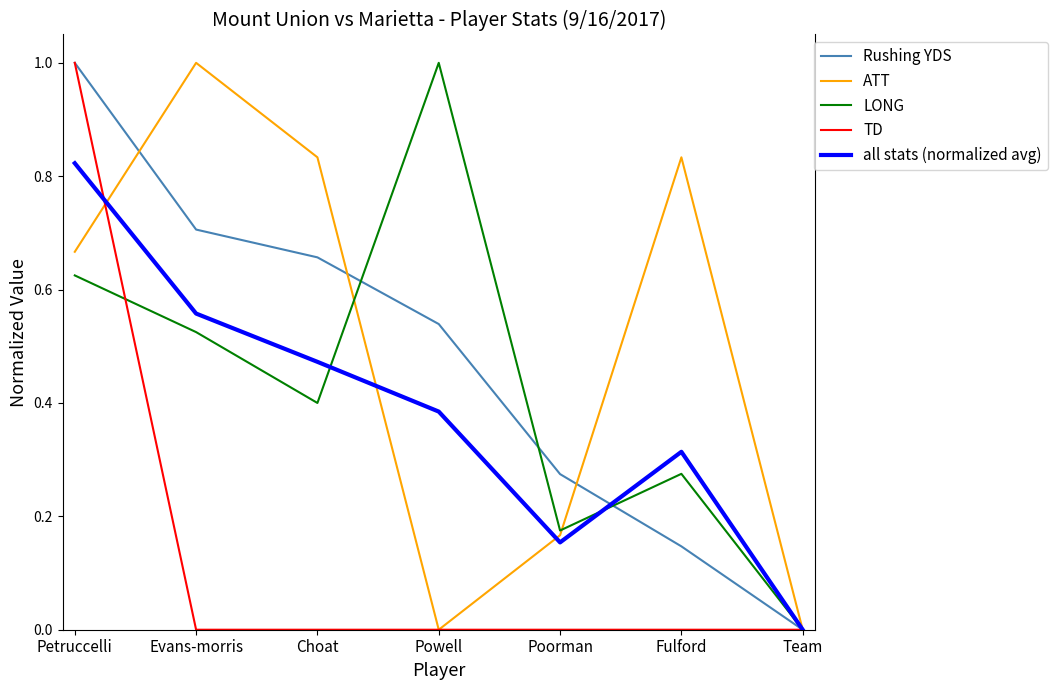

True or false: TD has a value of 0.6 at Petruccelli.

False